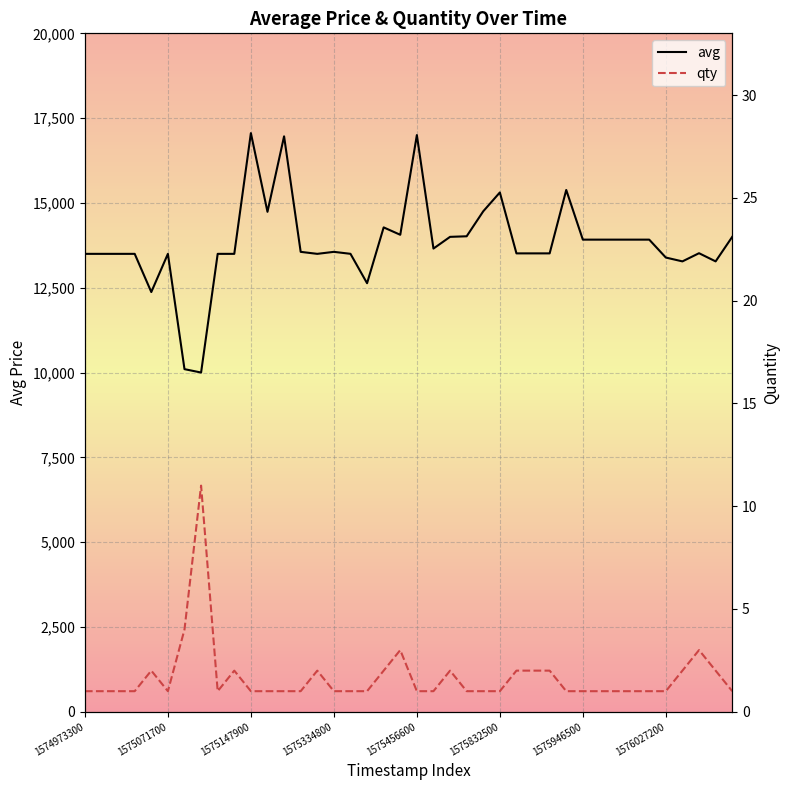

What is the spread (max minus min) of values at 11?

14737